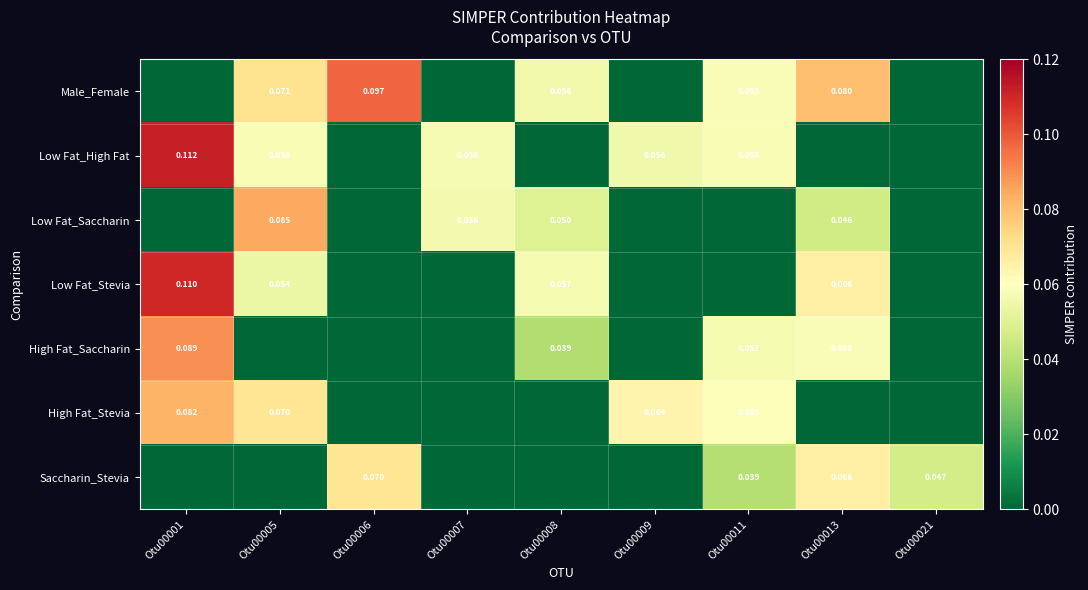

What is the total value across all series at Otu00006?

0.2